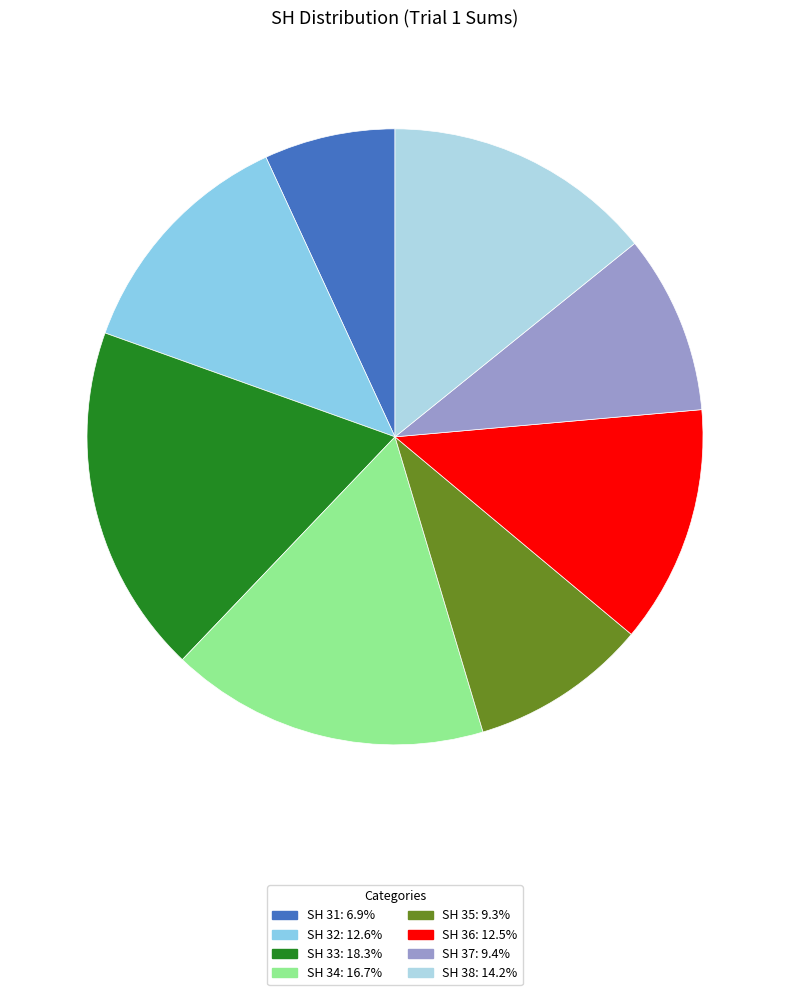

Count the number of slices in the pie.

8